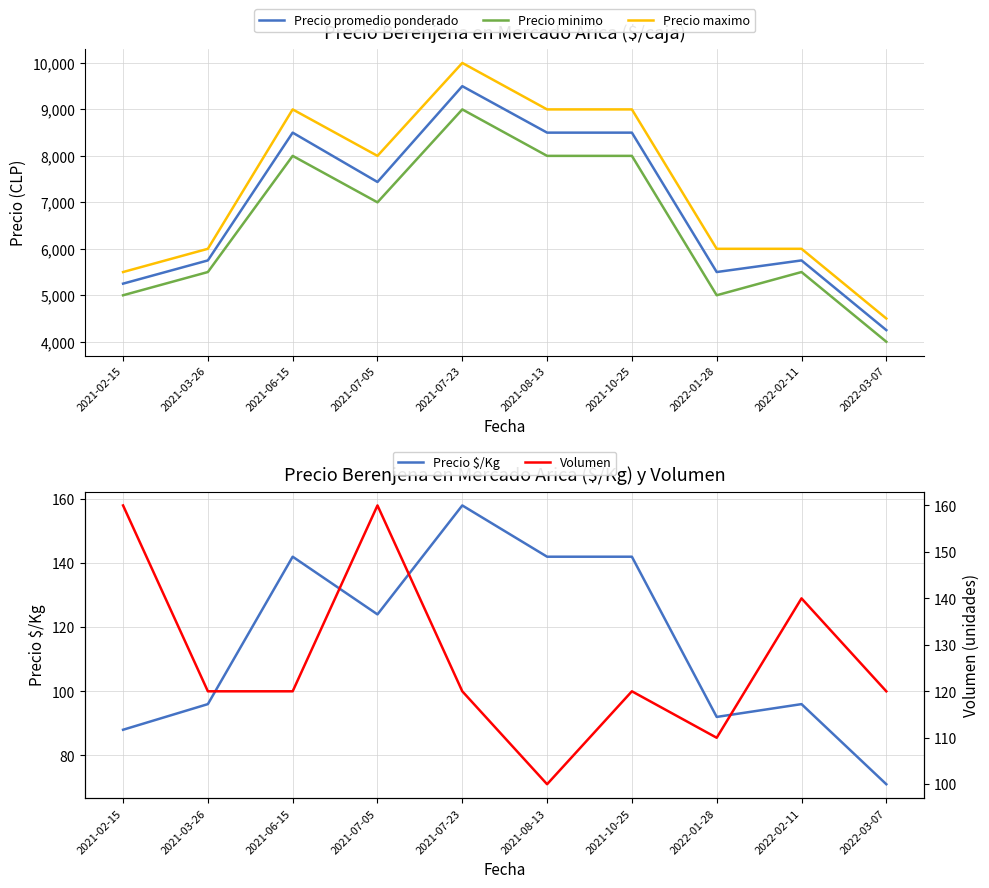

What is the label of the 6th point from the left?

2021-08-13